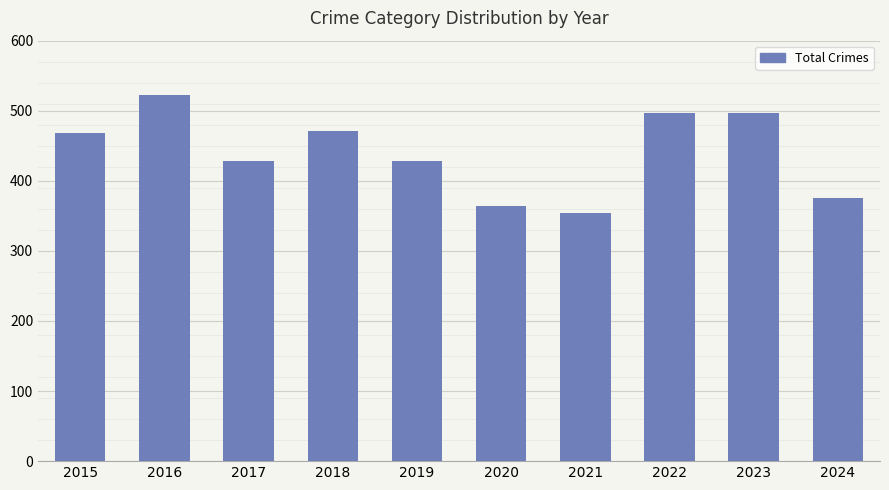

What is the greatest value displayed?

522